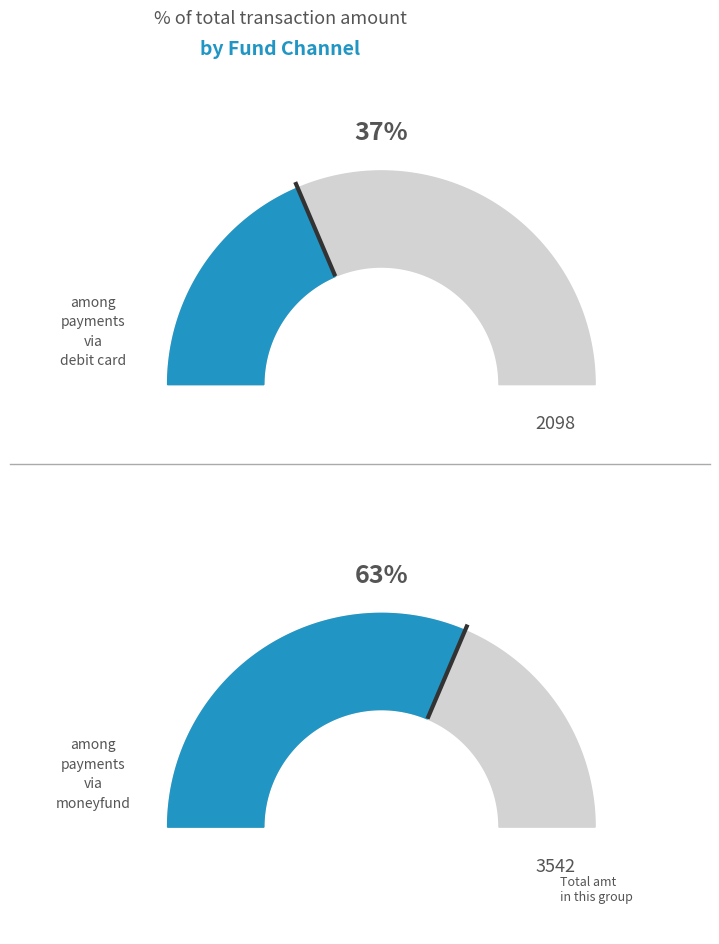

Is 1 the majority of the pie?

Yes